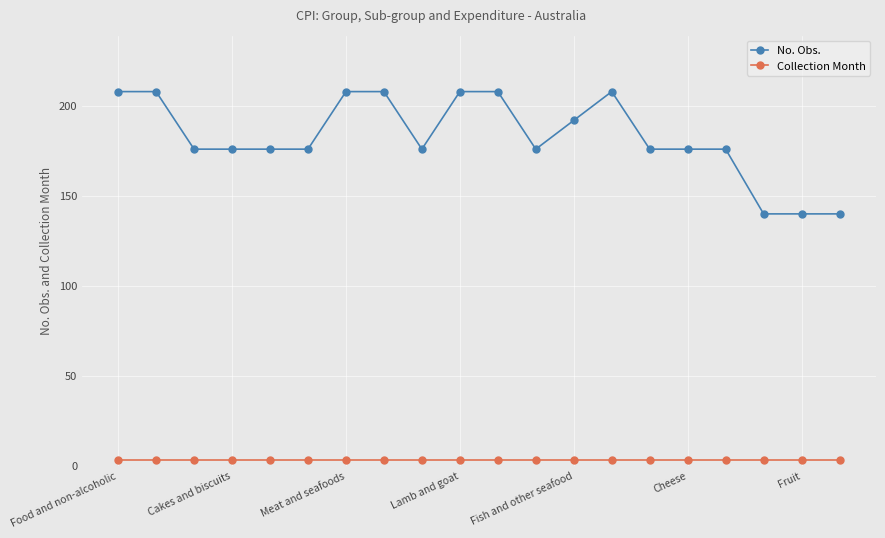

What is the difference between the maximum and minimum values in the No. Obs. series?

68